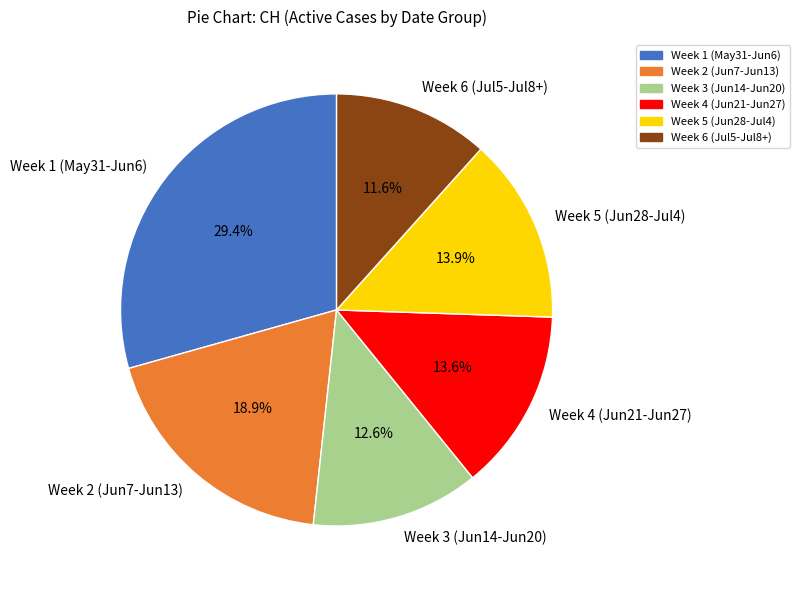

Does any single category account for the majority?

No